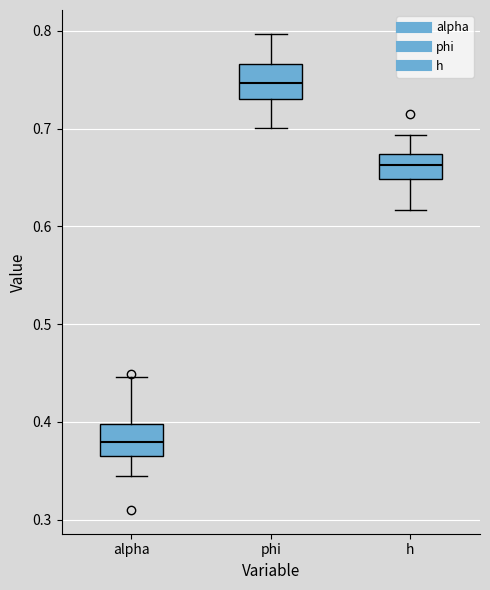

Which box has the lowest median line?

alpha